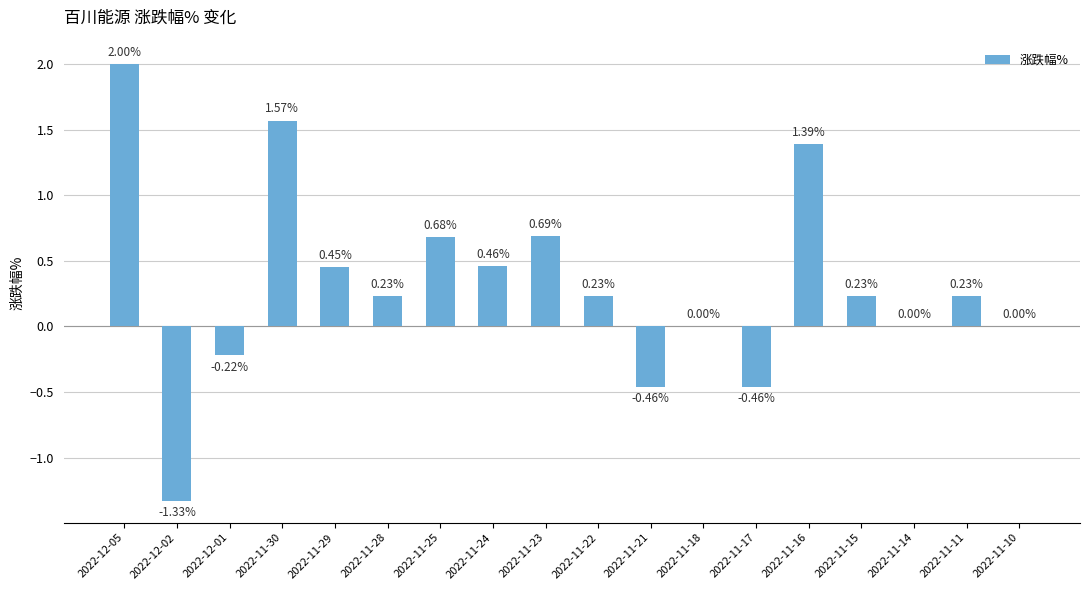

What is the sum of all values?

5.7